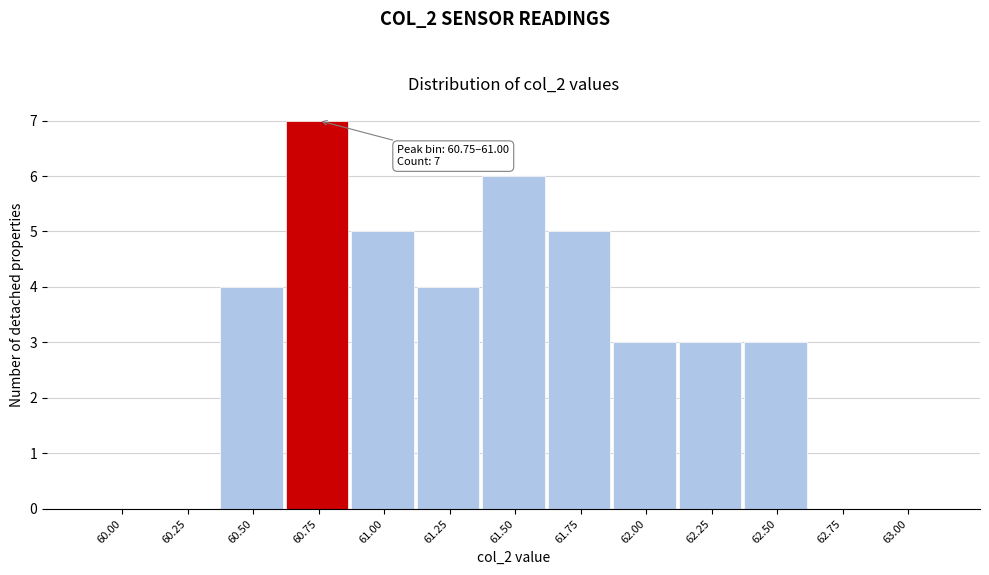

Reading left to right, list all the values displayed in this chart.

60.00=0	60.25=0	60.50=4	60.75=7	61.00=5	61.25=4	61.50=6	61.75=5	62.00=3	62.25=3	62.50=3	62.75=0	63.00=0